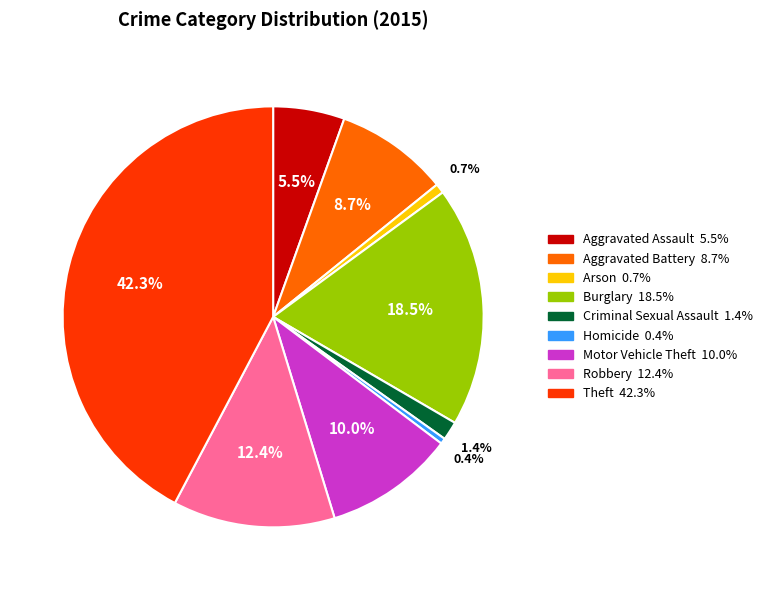

Does Burglary account for over 50% of the chart?

No